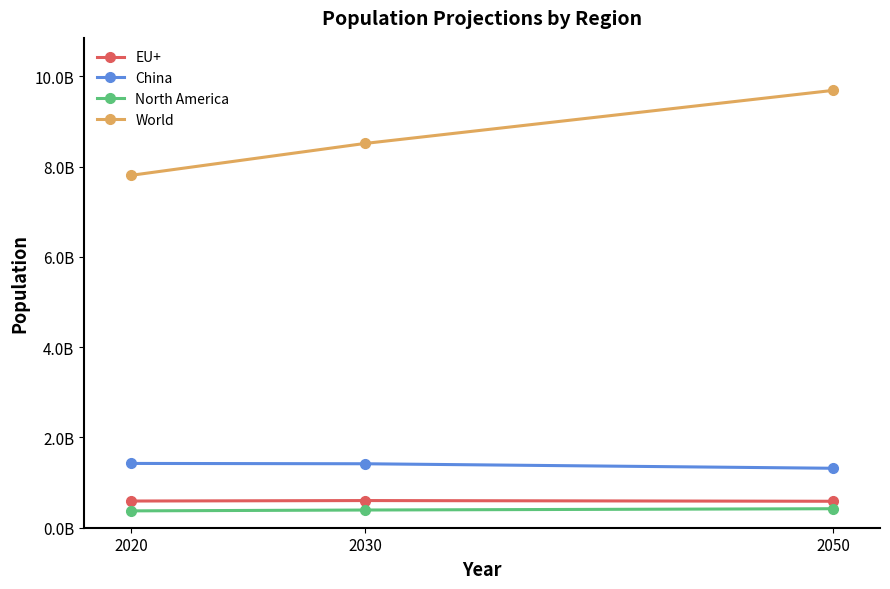

What are all the series names shown in the legend?

EU+, China, North America, World